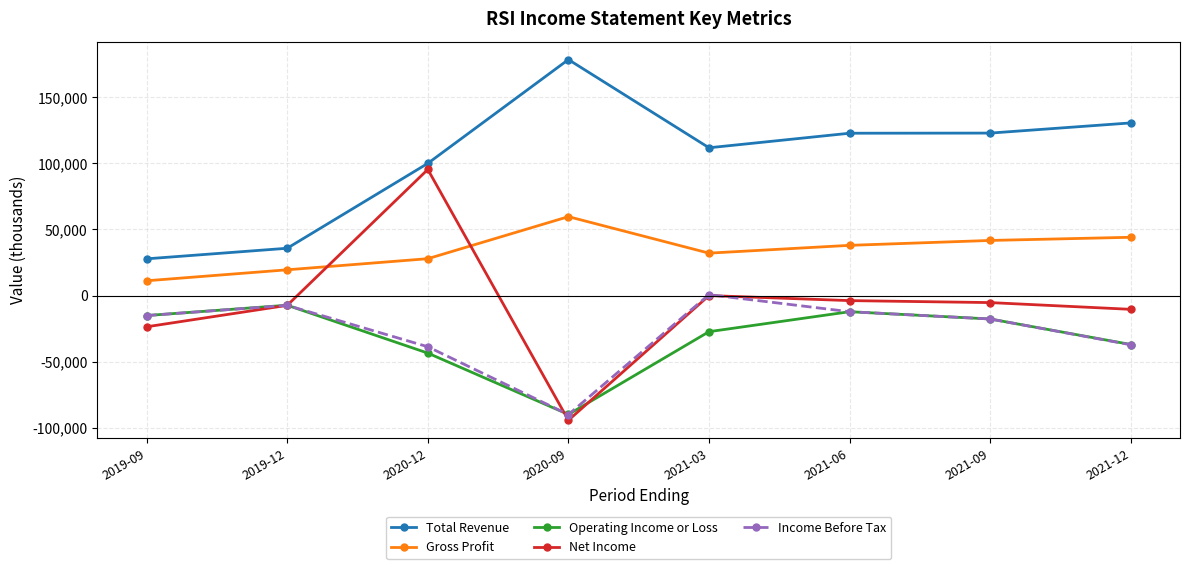

Is the value of Income Before Tax at 2020-12 greater than the value of Net Income at 2021-12?

No